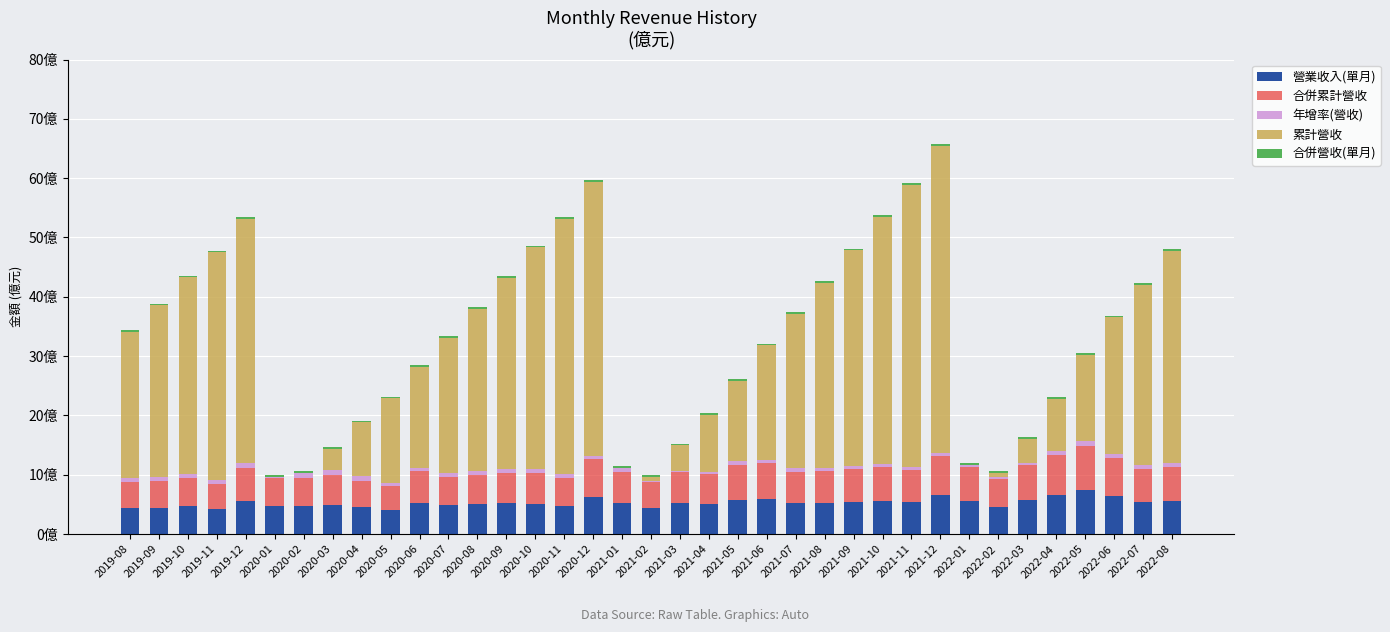

The value of 營業收入(單月) at 2021-03 is 5.3. True or false?

True